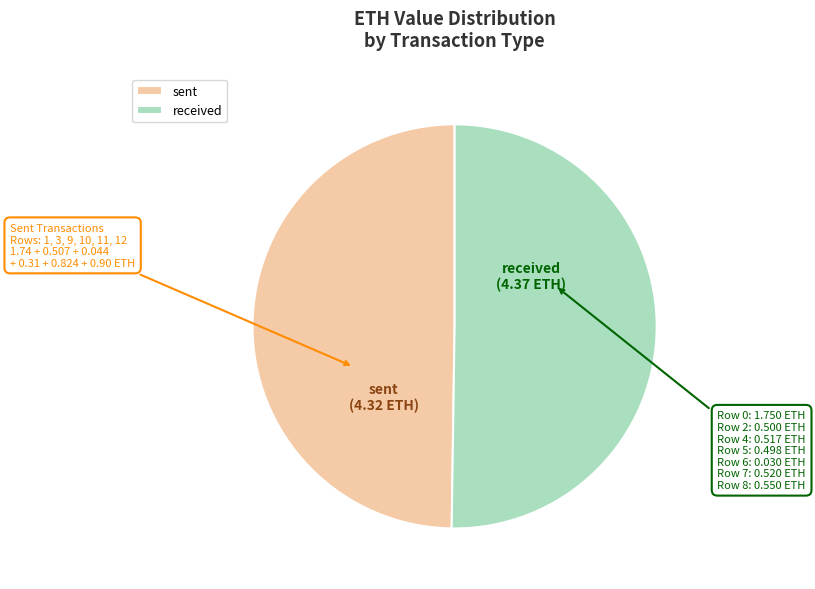

Is the sum of received and sent greater than half?

Yes